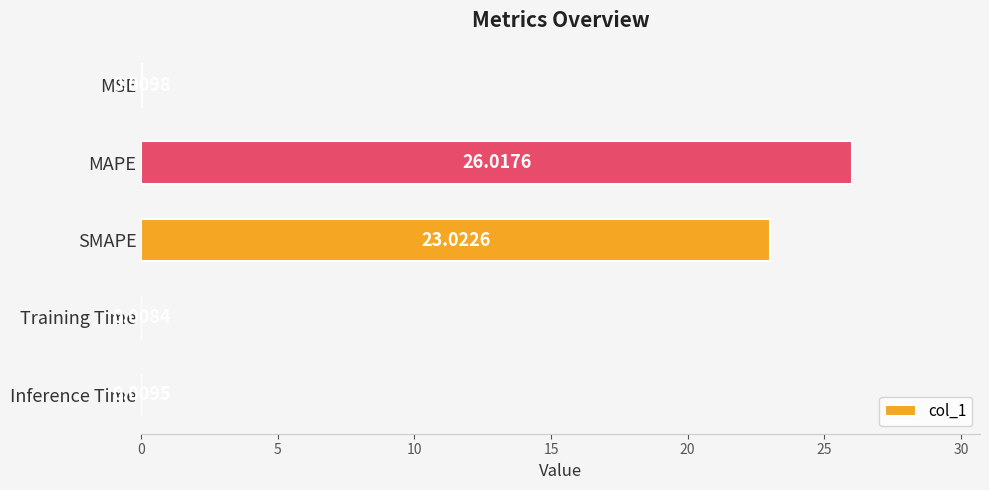

At which label is the value closest to 13?

SMAPE